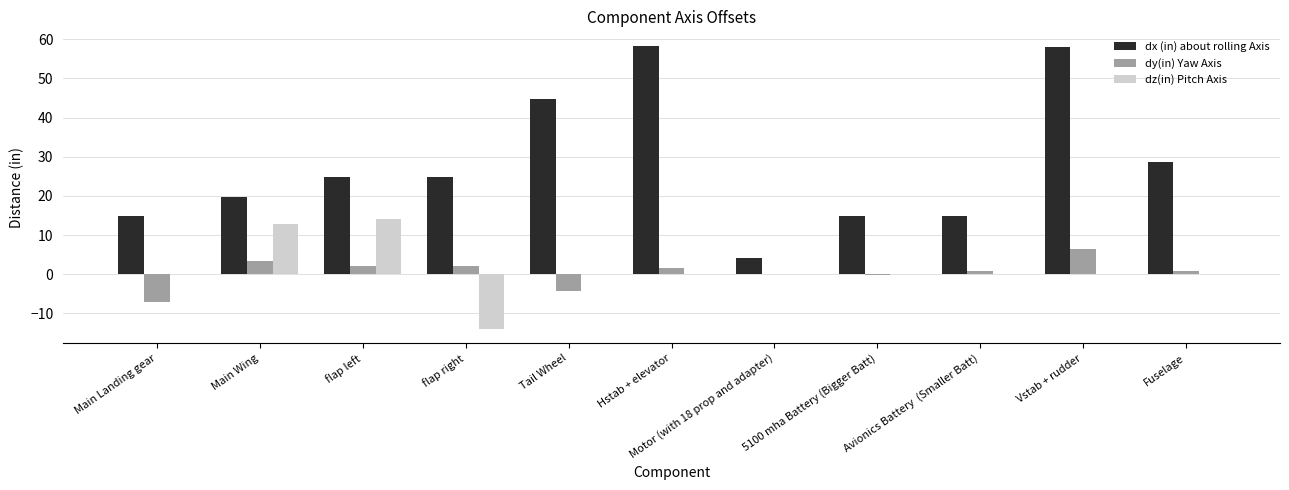

How many groups of bars are there?

11